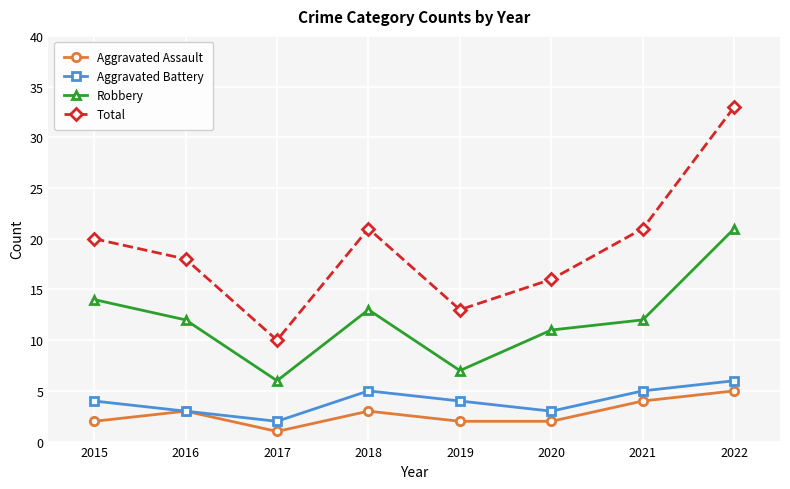

How many data points does each series have?

8